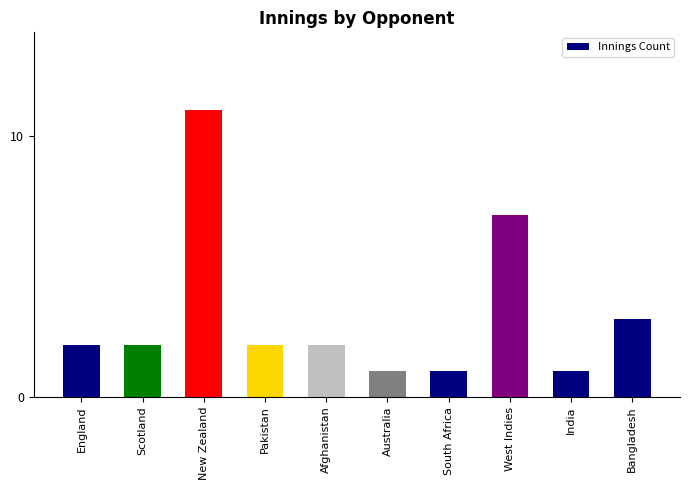

Reading left to right, transcribe all the data shown in this chart.

2	2	11	2	2	1	1	7	1	3